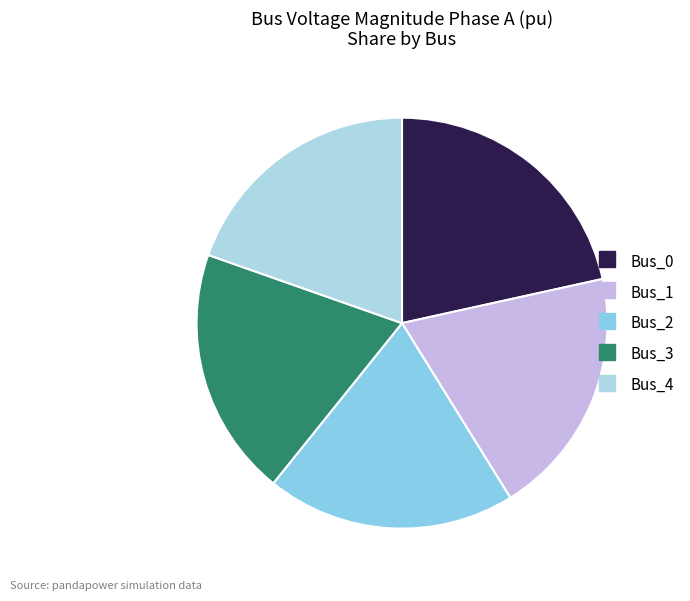

How many segments does this pie chart have?

5